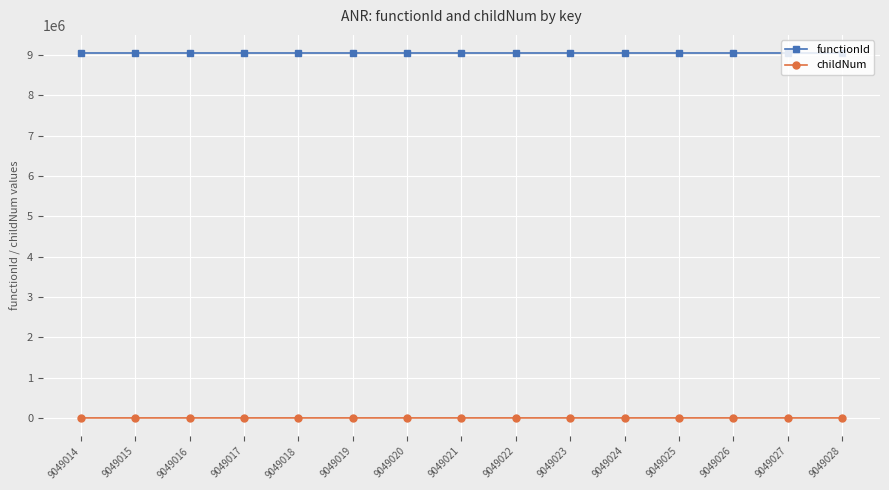

At how many categories does at least one series exceed 2381198?

15